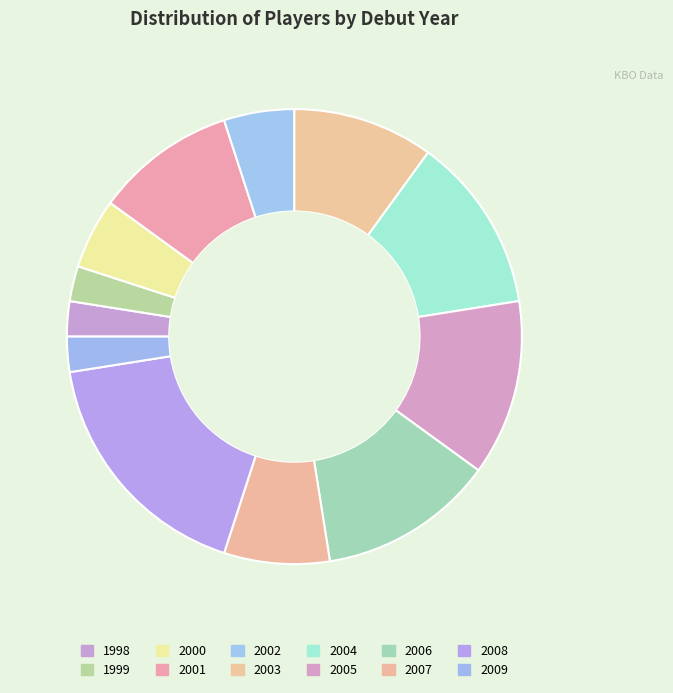

Count the number of slices in the pie.

12